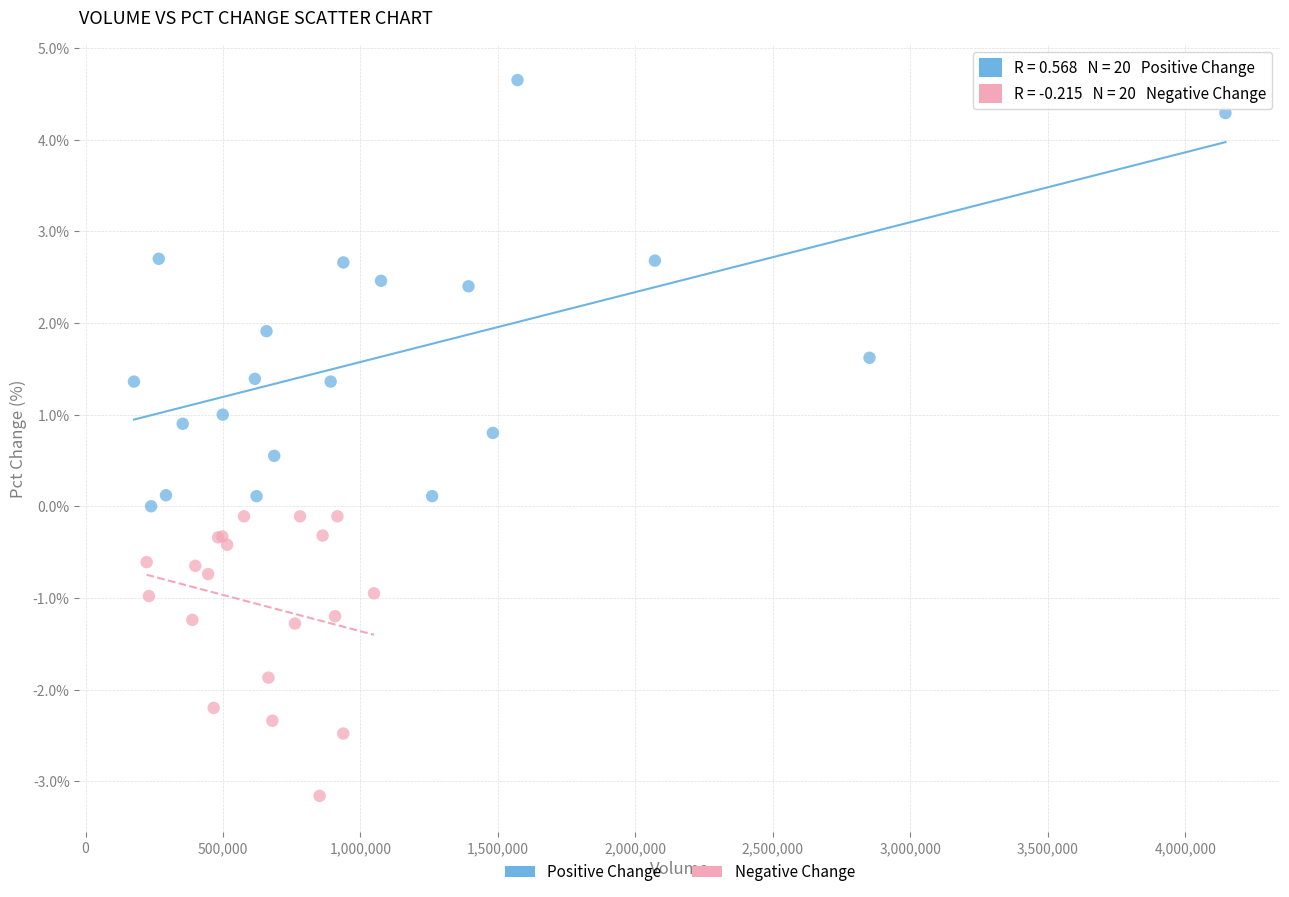

Which series has the widest spread of Y values?

Positive Change